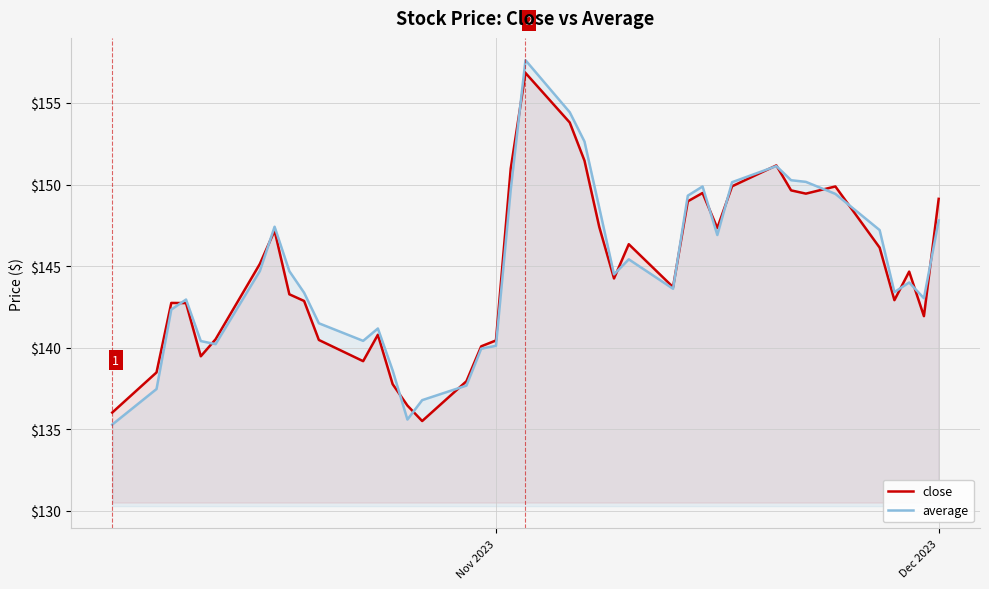

How many interior local peaks does the average series have?

8